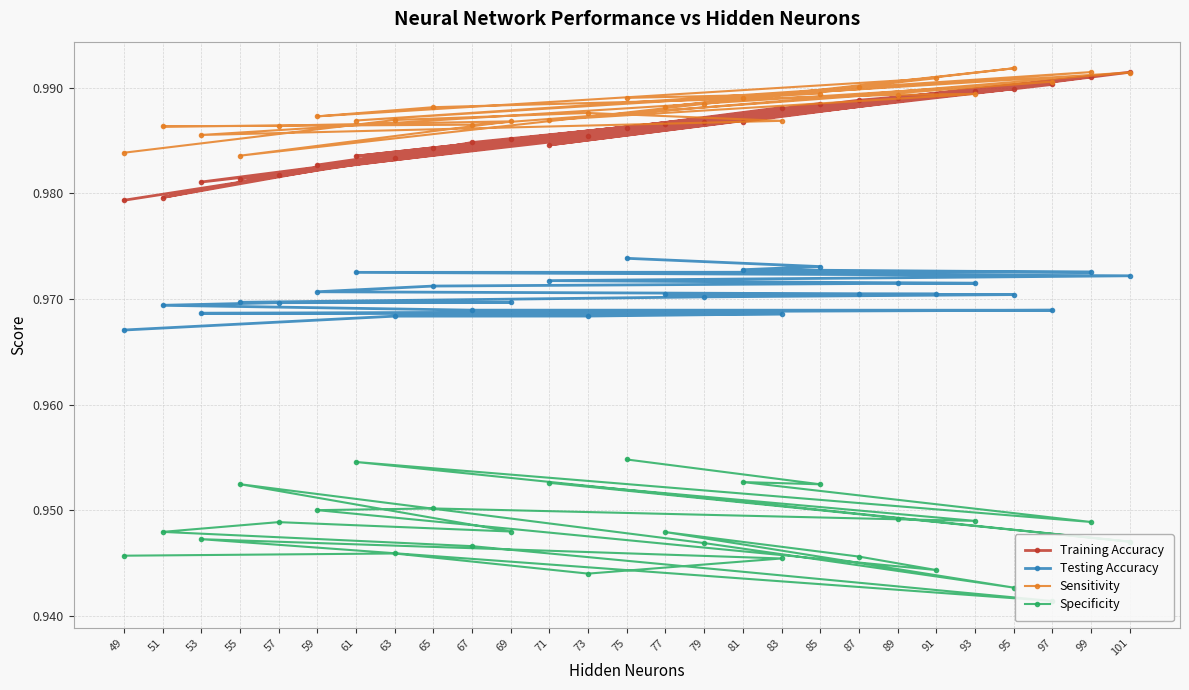

Which series has the largest total across all categories?

Sensitivity